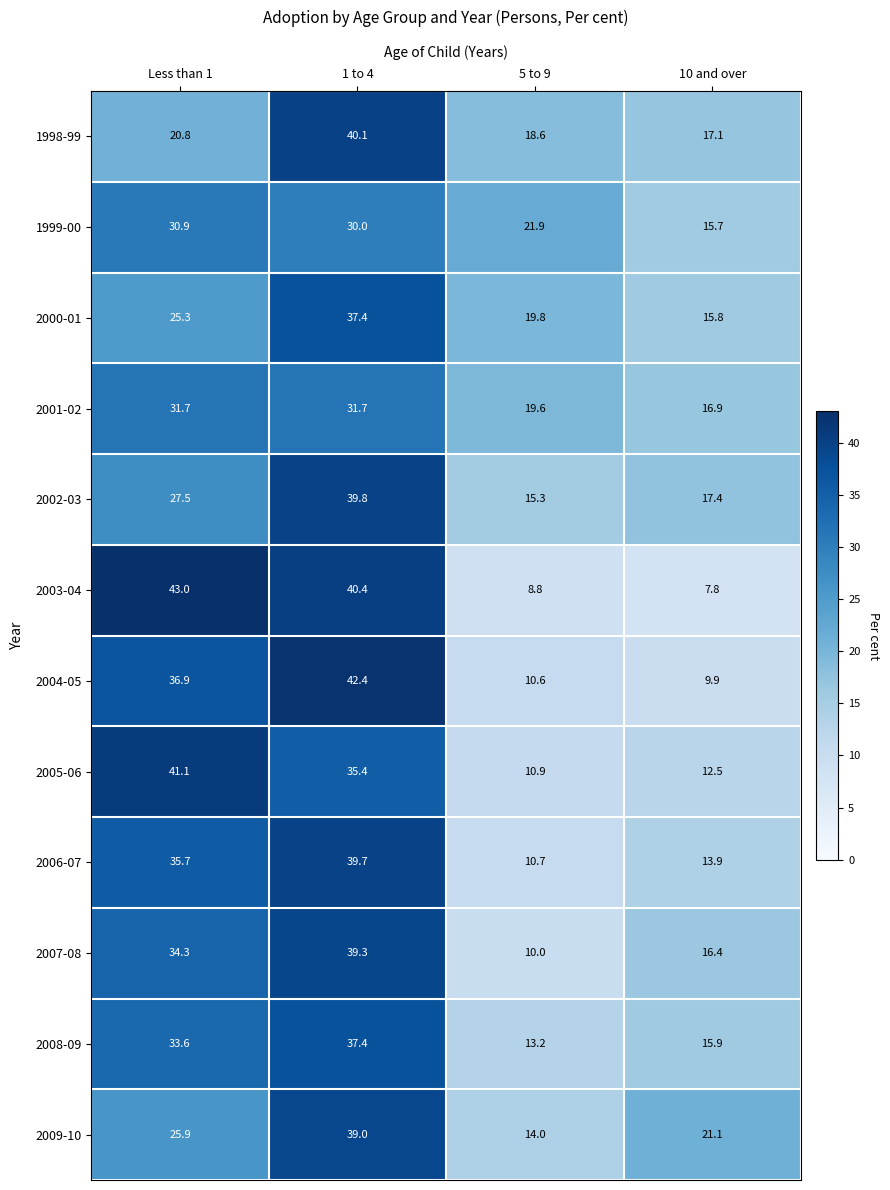

List the labels in order of 2003-04 value, largest first.

Less than 1, 1 to 4, 5 to 9, 10 and over